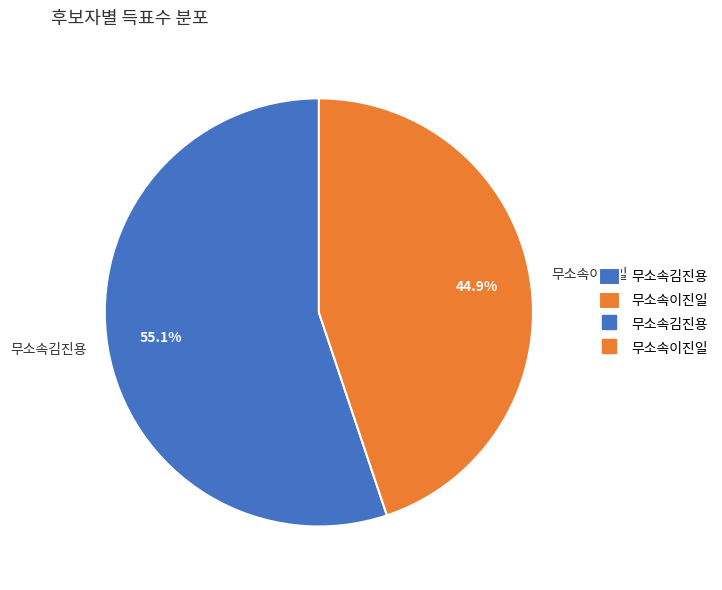

What is the smallest slice in the pie chart?

무소속이진일